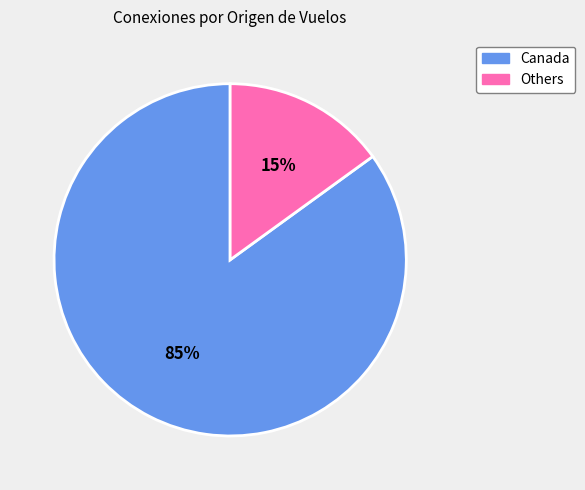

Which has a higher value, Others or Canada?

Canada